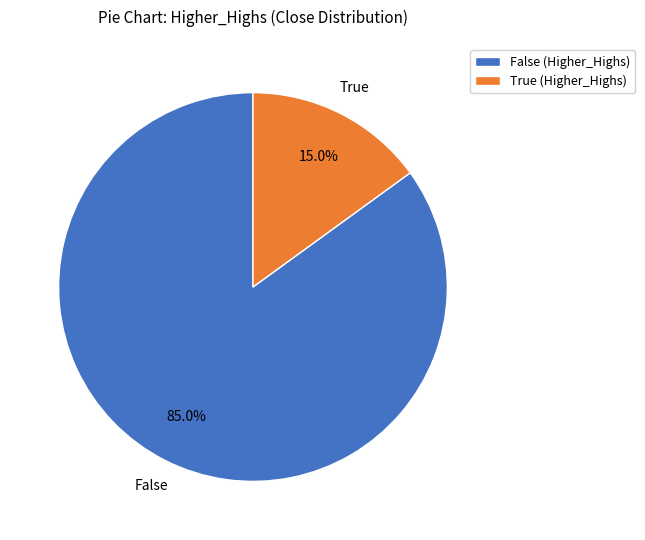

Which has a higher value, False (Higher_Highs) or True (Higher_Highs)?

False (Higher_Highs)